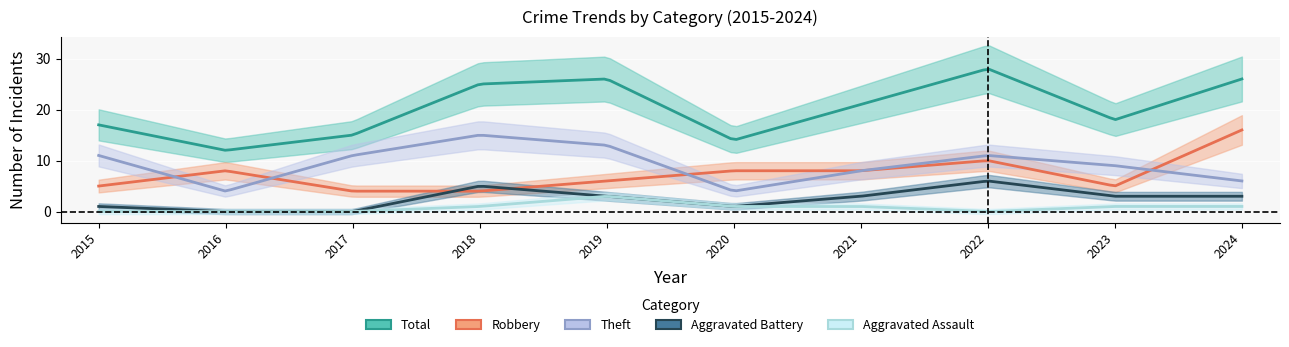

Reading right to left, transcribe all the data shown in this chart.

Robbery: 2024=16	2023=5	2022=10	2021=8	2020=8	2019=6	2018=4	2017=4	2016=8	2015=5
Theft: 2024=6	2023=9	2022=11	2021=8	2020=4	2019=13	2018=15	2017=11	2016=4	2015=11
Total: 2024=26	2023=18	2022=28	2021=21	2020=14	2019=26	2018=25	2017=15	2016=12	2015=17
Aggravated Battery: 2024=3	2023=3	2022=6	2021=3	2020=1	2019=3	2018=5	2017=0	2016=0	2015=1
Aggravated Assault: 2024=1	2023=1	2022=0	2021=1	2020=1	2019=3	2018=1	2017=0	2016=0	2015=0